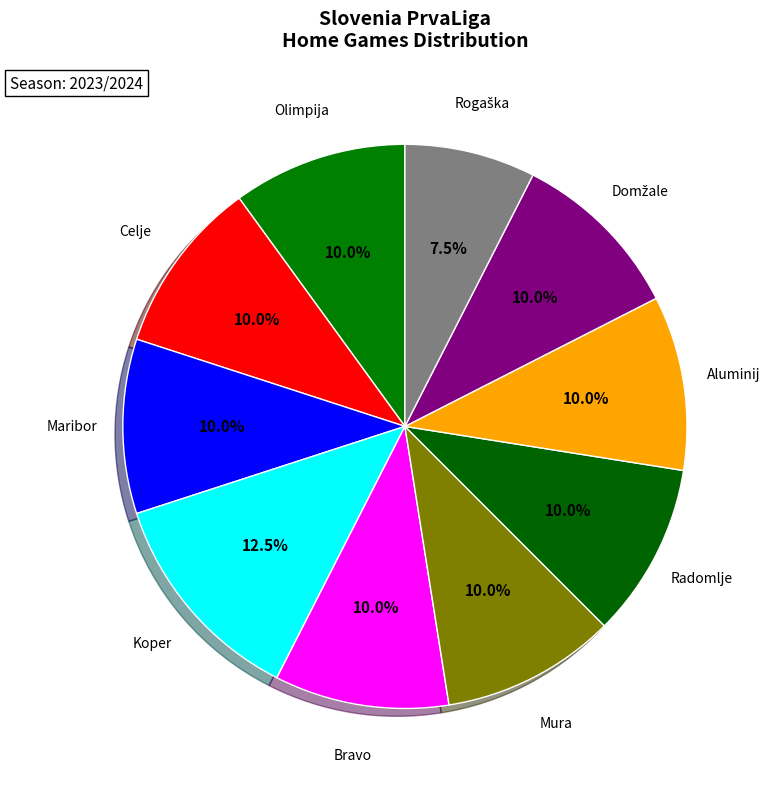

Approximately how many times larger is the value at Mura compared to Olimpija?

1.0